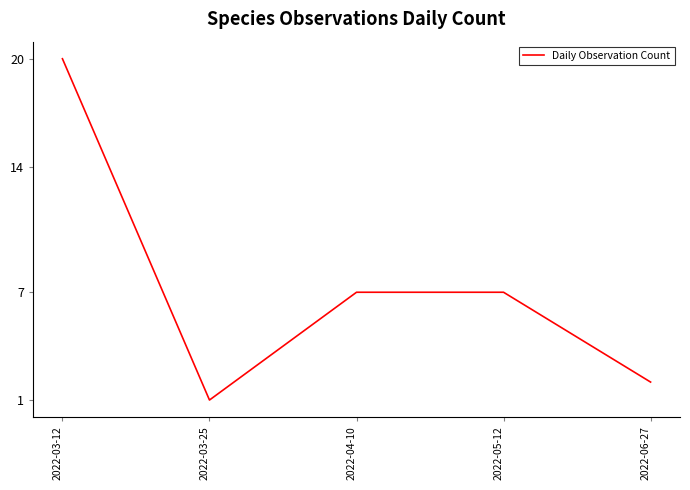

What position from the right is 2022-06-27?

1